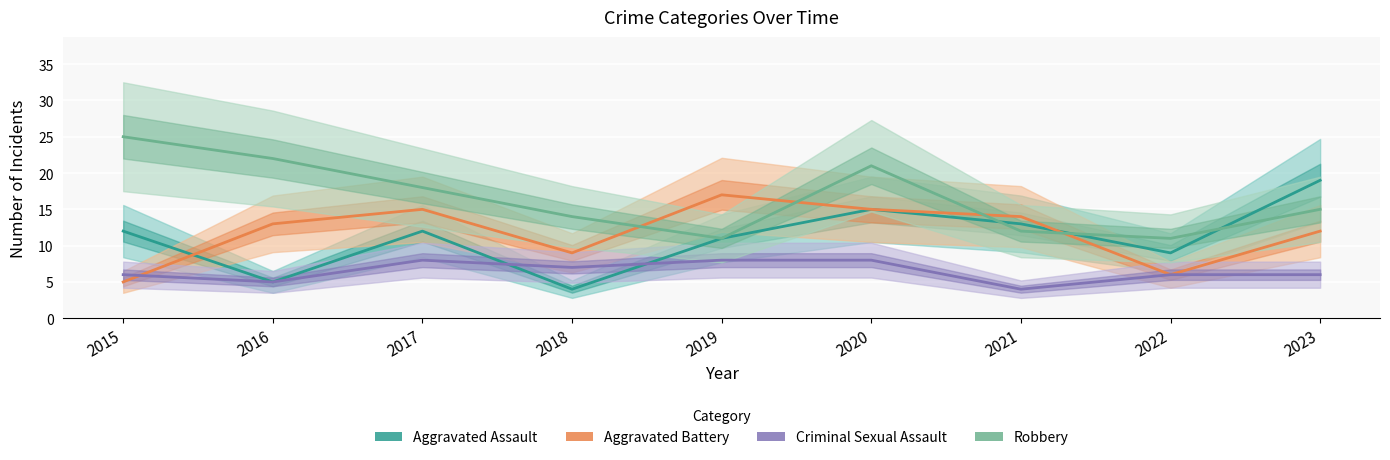

At how many categories does at least one series exceed 14?

6